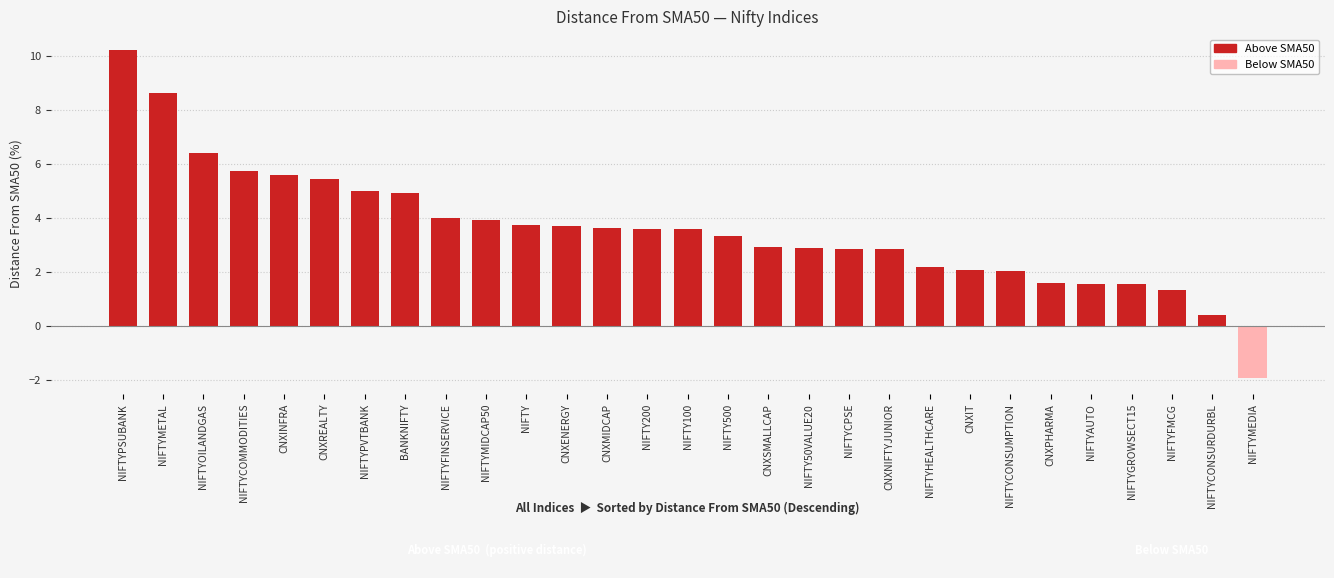

How many values are above zero?

28